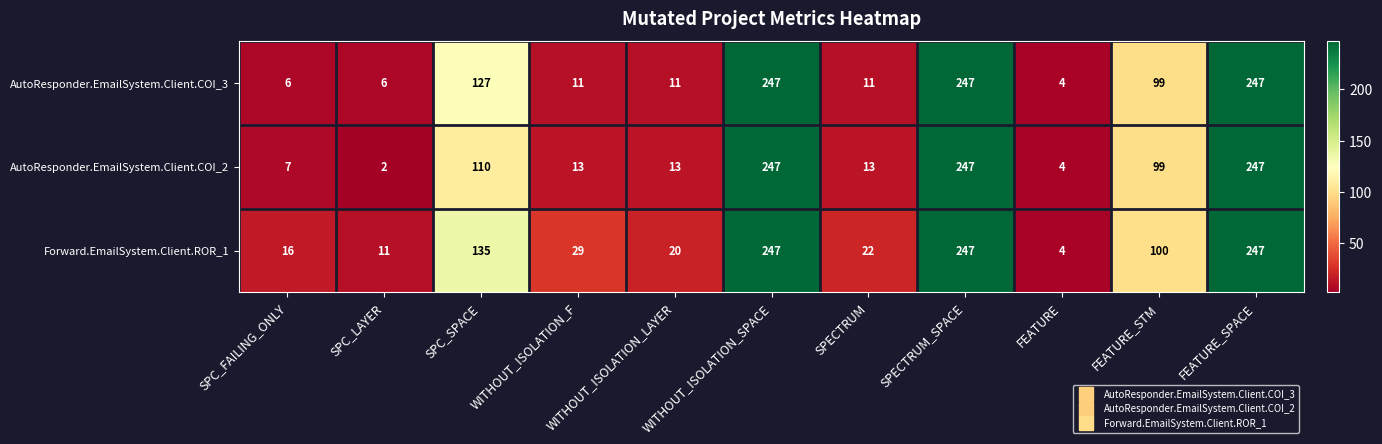

How many categories are shown in the chart?

11